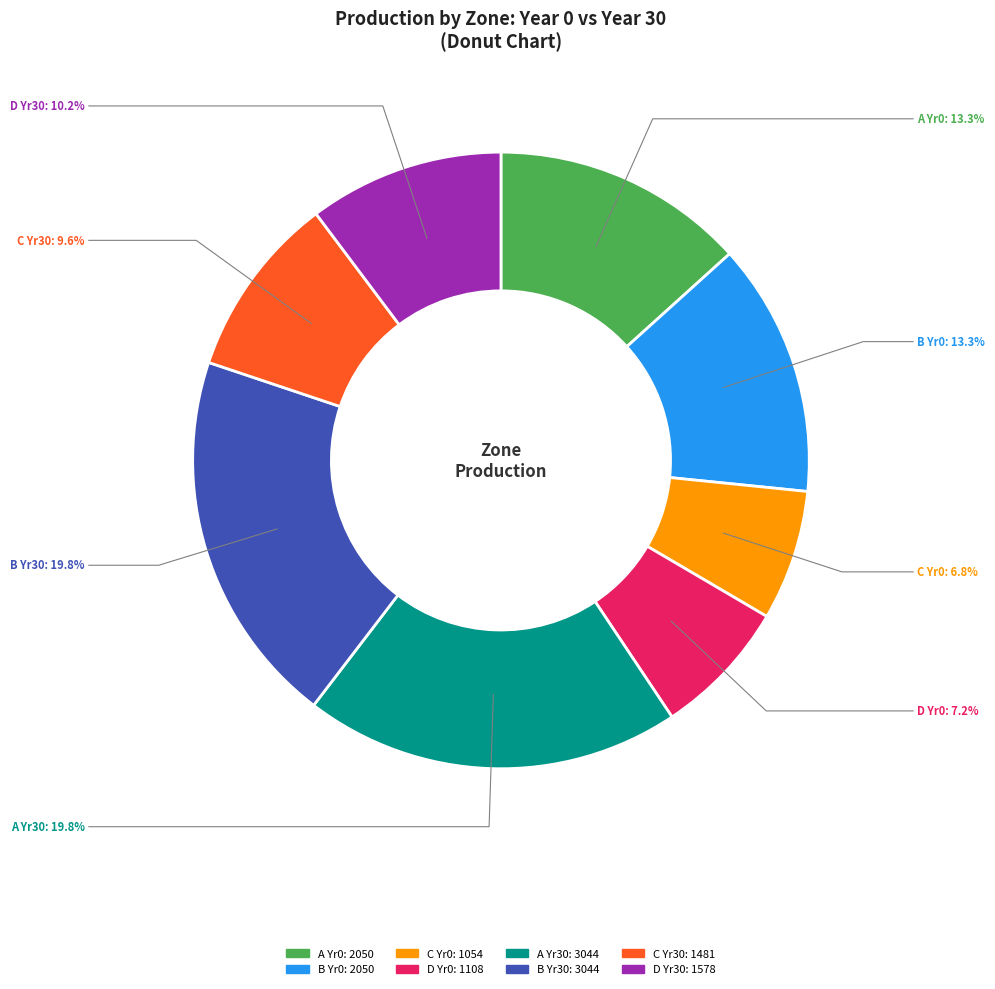

Do B Yr0 and C Yr0 together represent more than half of the pie?

No